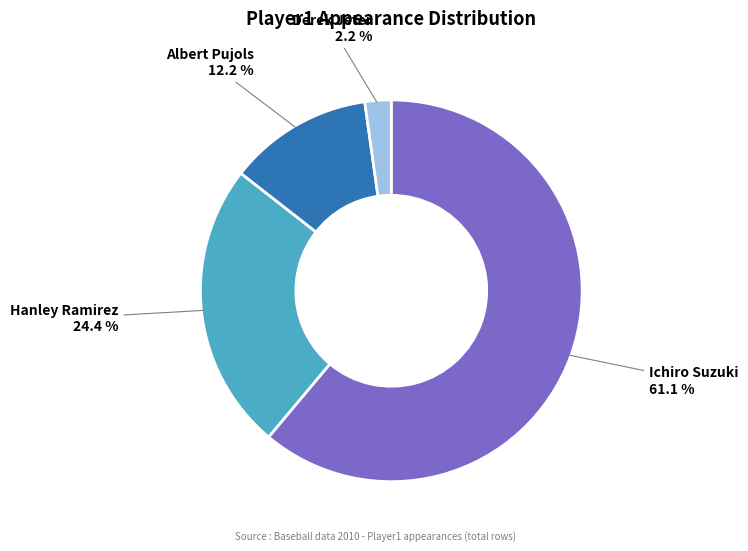

To the nearest percent, what is the difference between the largest and smallest slice percentages?

59%